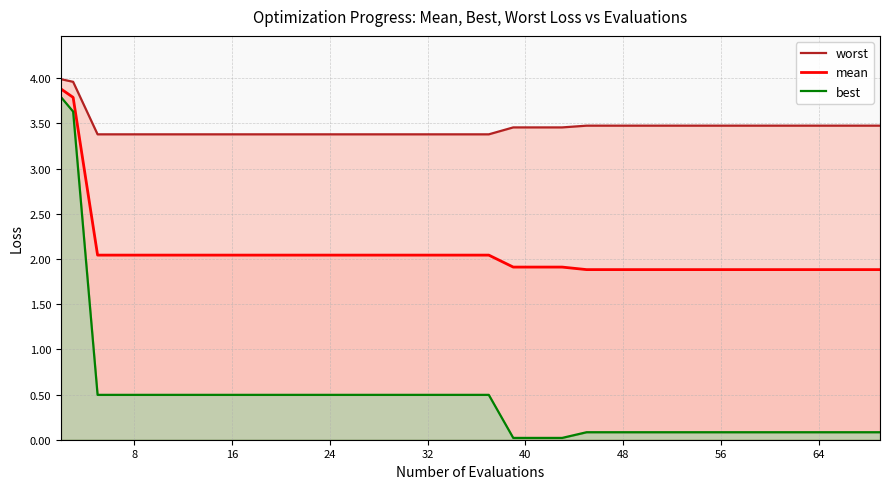

List the series in order of their peak value, highest first.

worst, mean, best